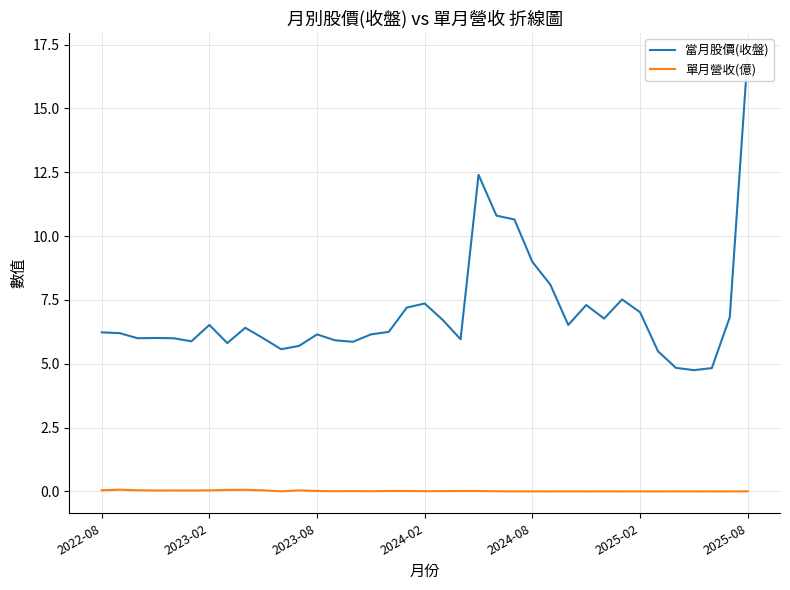

The 單月營收(億) series shows 0.0 at 2023-02. True or false?

True